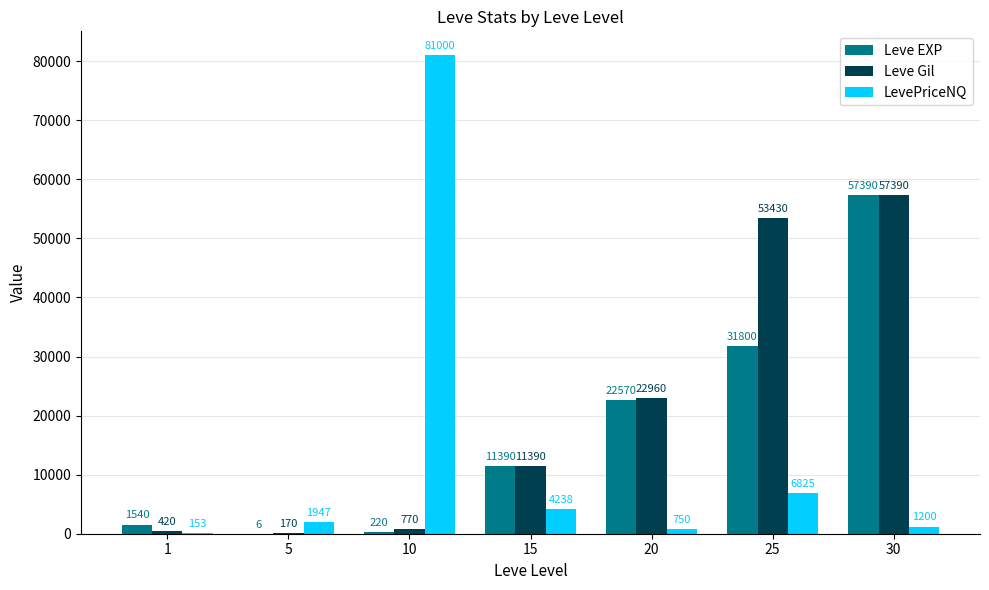

What is the sum of the Leve Gil values at 15 and 30?

68780.0